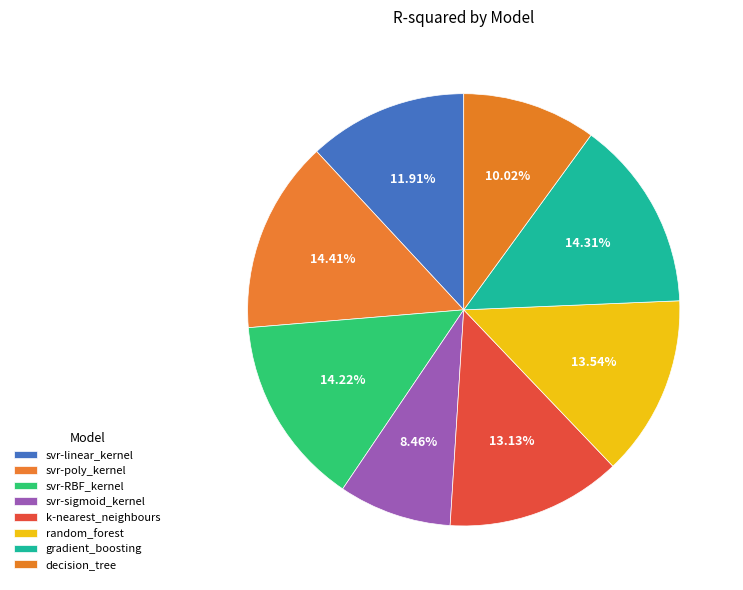

Count the number of slices in the pie.

8